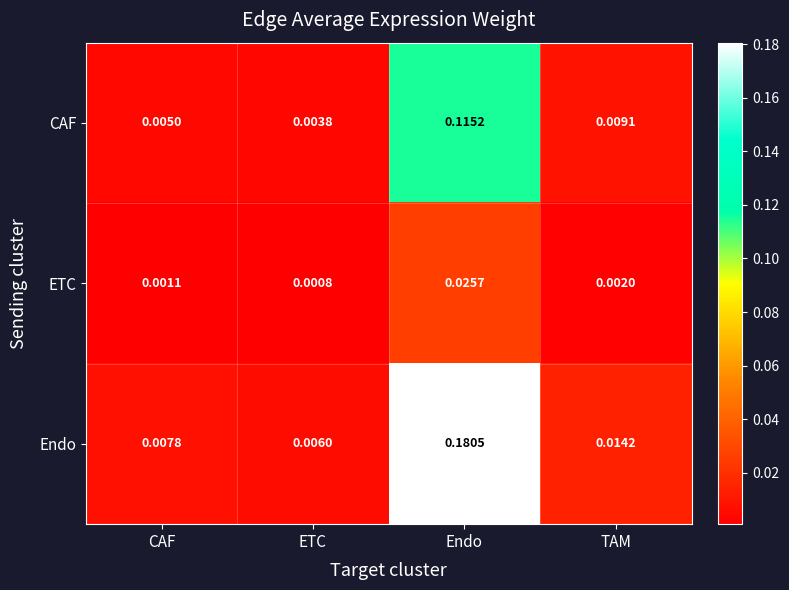

How many distinct data groups are displayed?

3